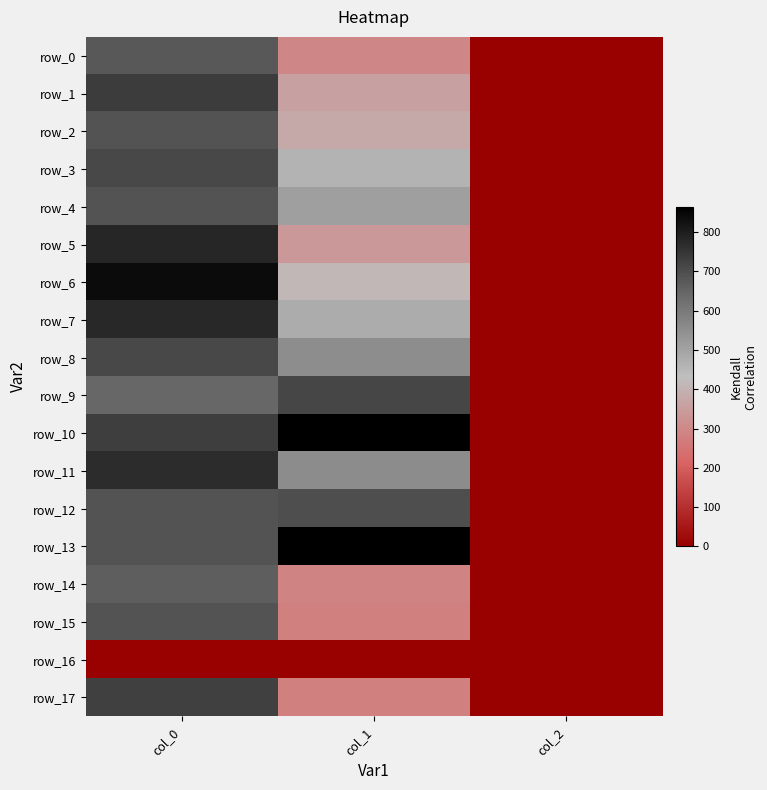

At which label does row_8 first exceed 550?

col_0